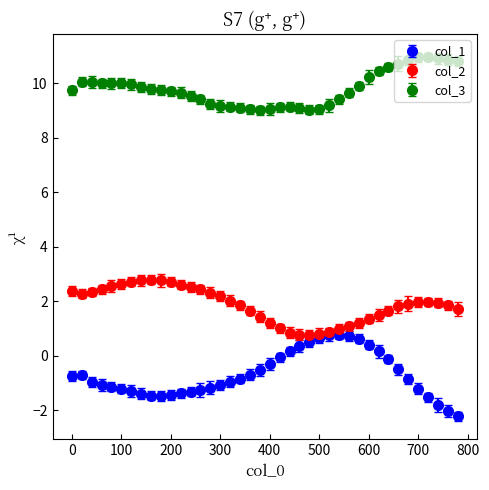

What are all the series names shown in the legend?

col_1, col_2, col_3